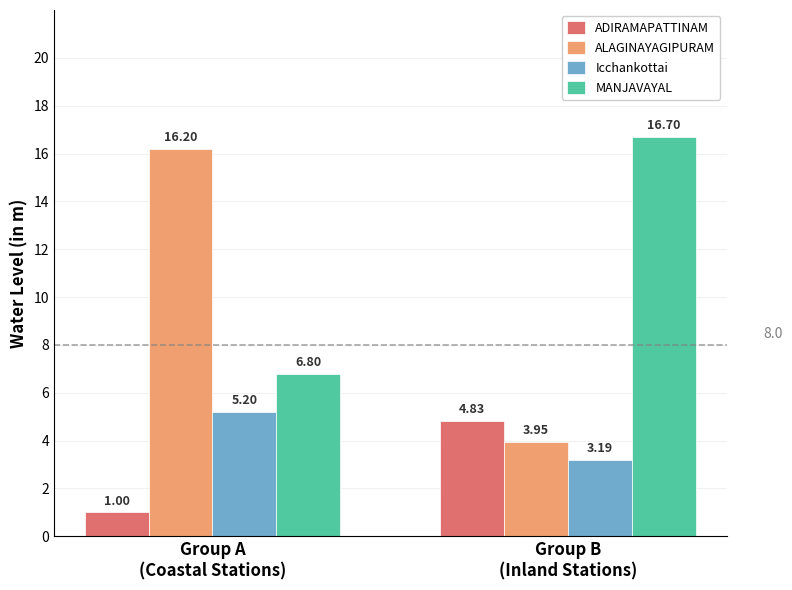

What is the label of the 2nd bar from the right?

Group A
(Coastal Stations)